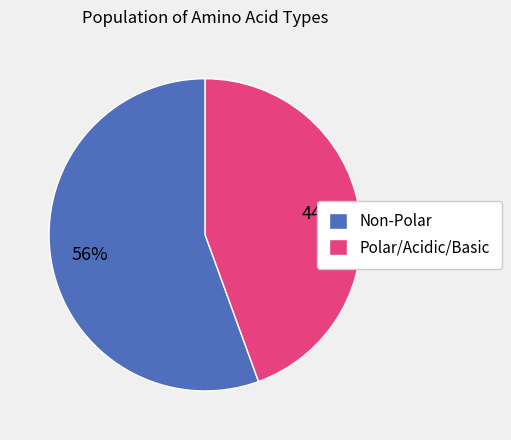

Is it true that Non-Polar is 56% of the pie?

True